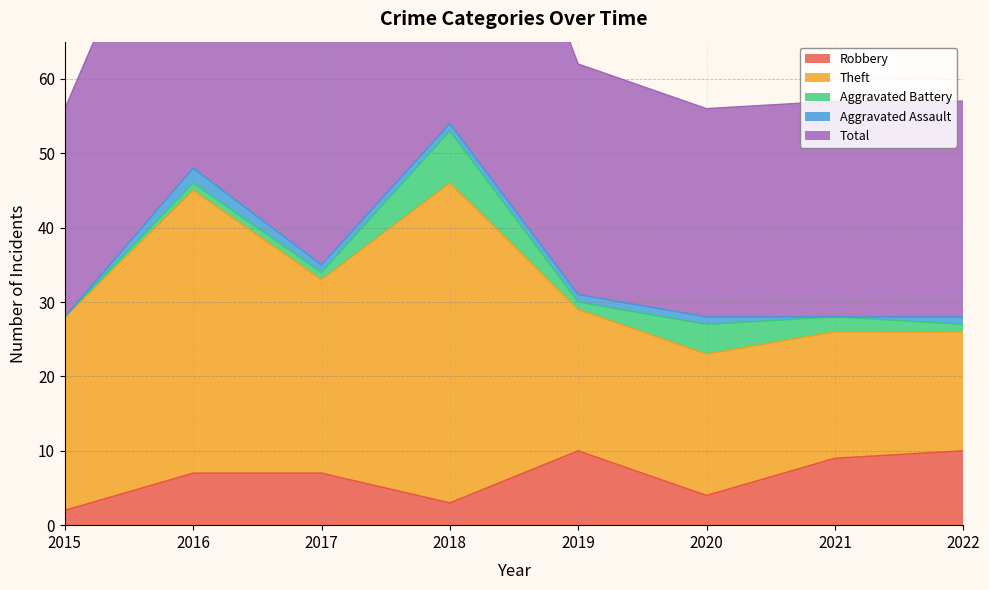

True or false: Aggravated Battery and Theft cross at least once.

False